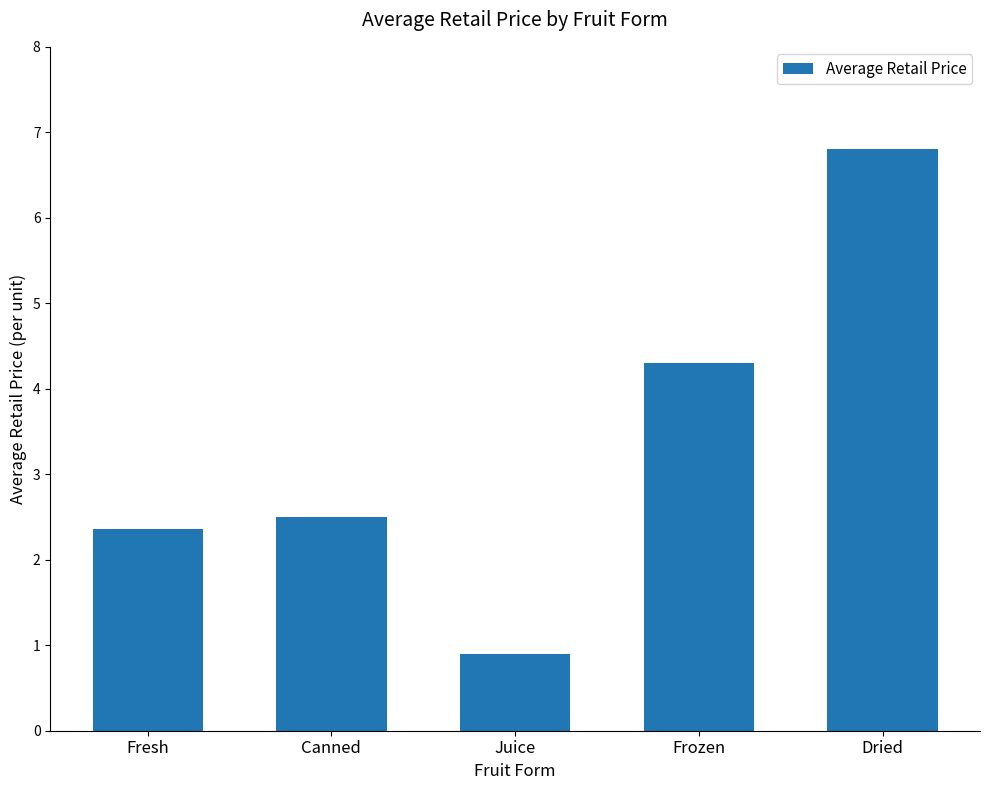

What is the smallest value displayed?

0.9